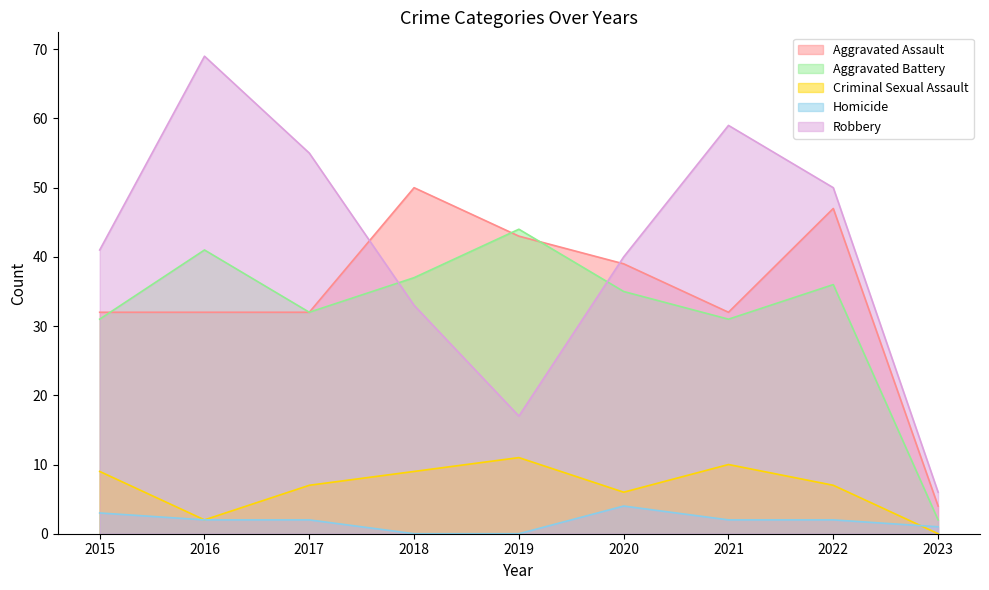

Read the Aggravated Battery value at 2017, to the nearest 5.

30